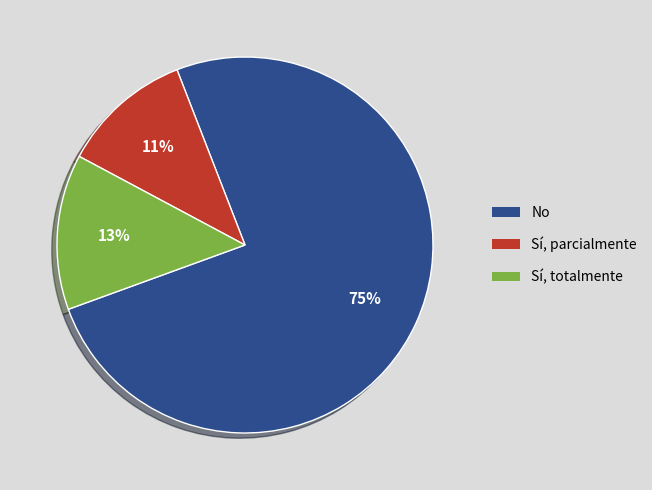

Rank the categories by value from highest to lowest.

No, Sí, totalmente, Sí, parcialmente